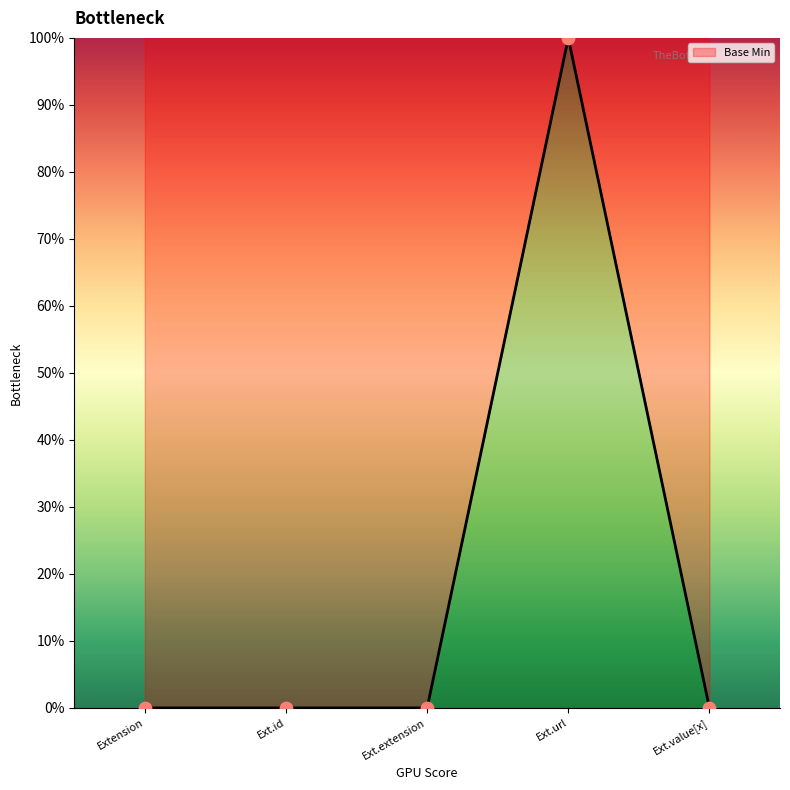

Which has a higher value, Ext.id or Ext.extension?

Ext.id